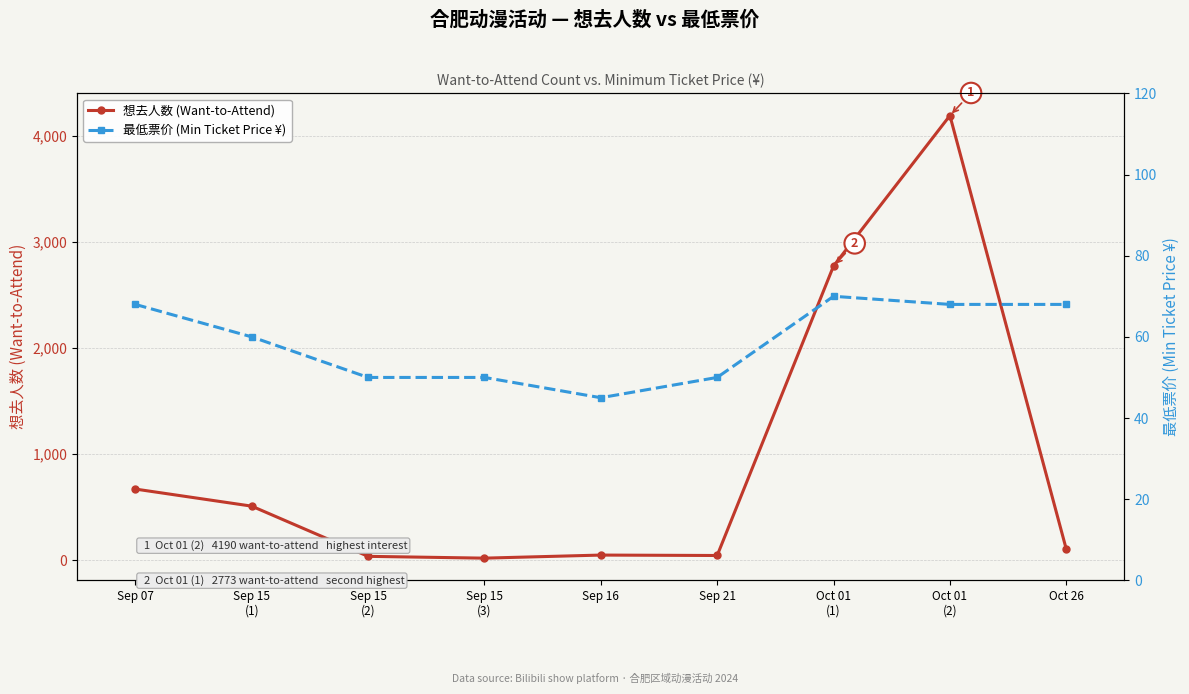

Where is the first local minimum for 最低票价 (Min Ticket Price ¥)?

Sep 16